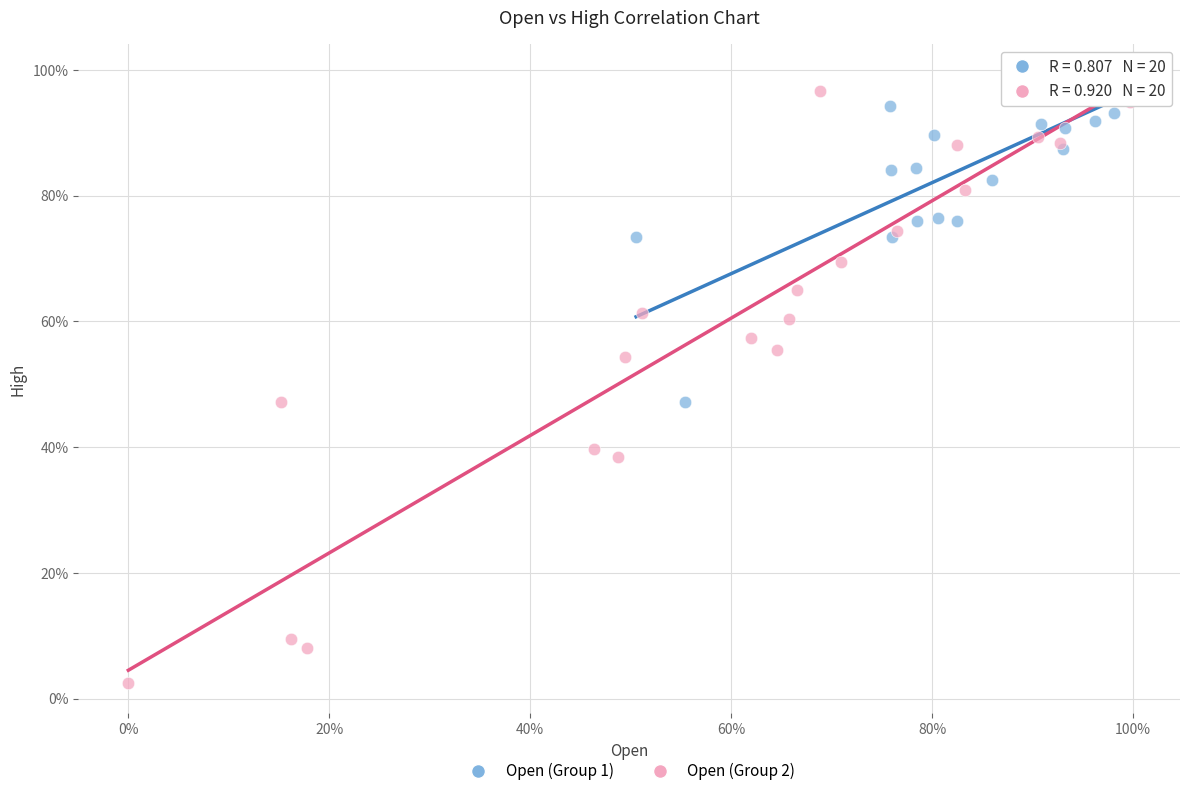

Which series reaches the maximum Y coordinate?

Open (Group 1)